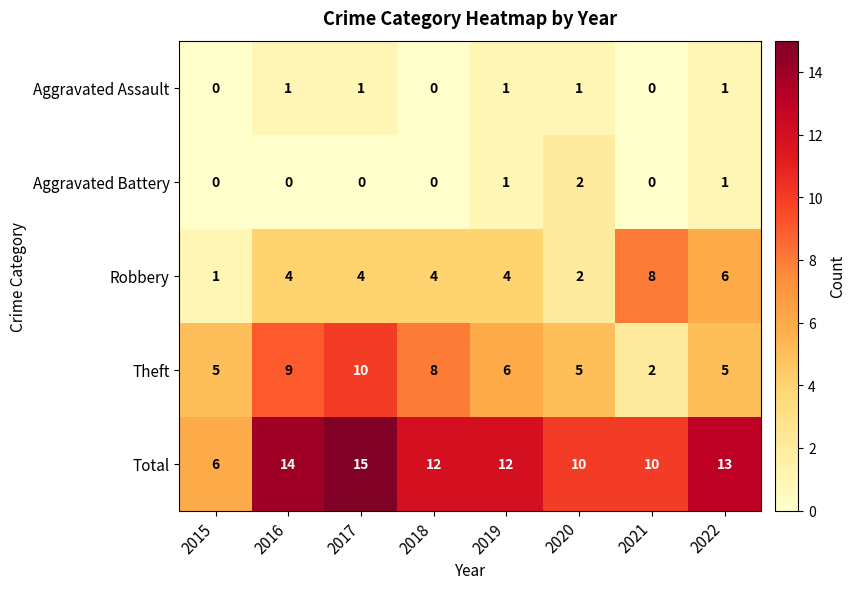

The Aggravated Battery series shows 3 at 2020. True or false?

False